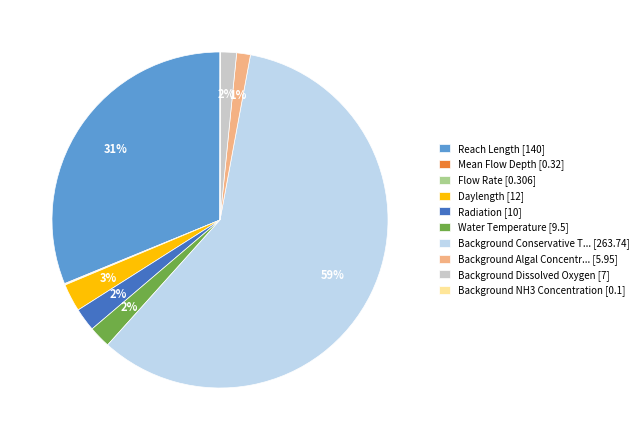

To the nearest percent, what portion does Reach Length [140] represent?

31%